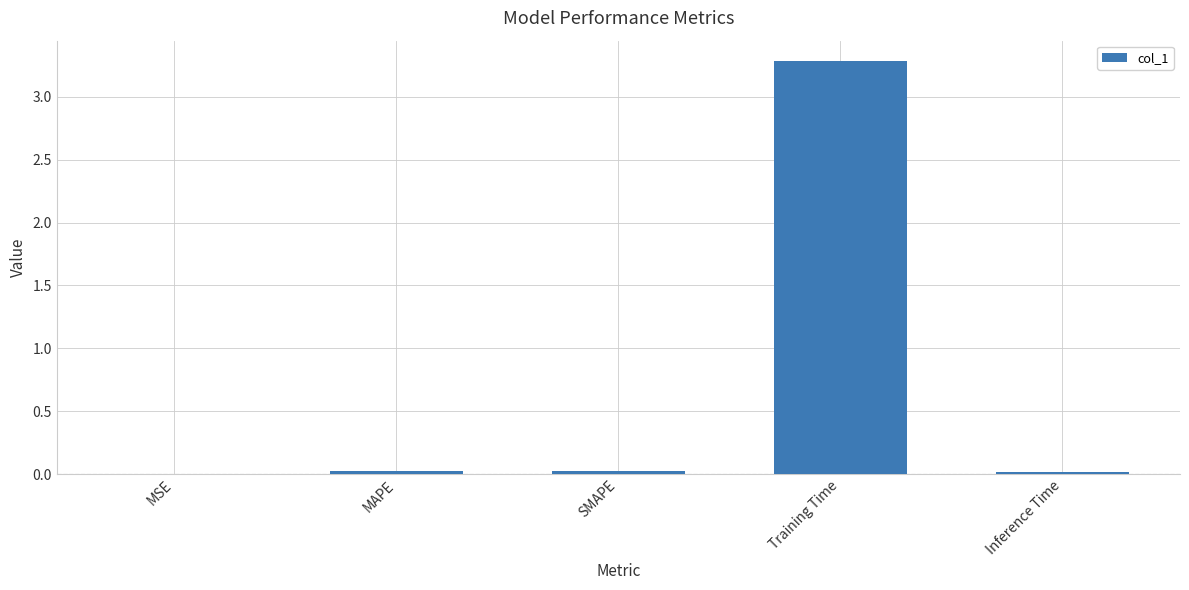

The value at SMAPE is 0.0. True or false?

True